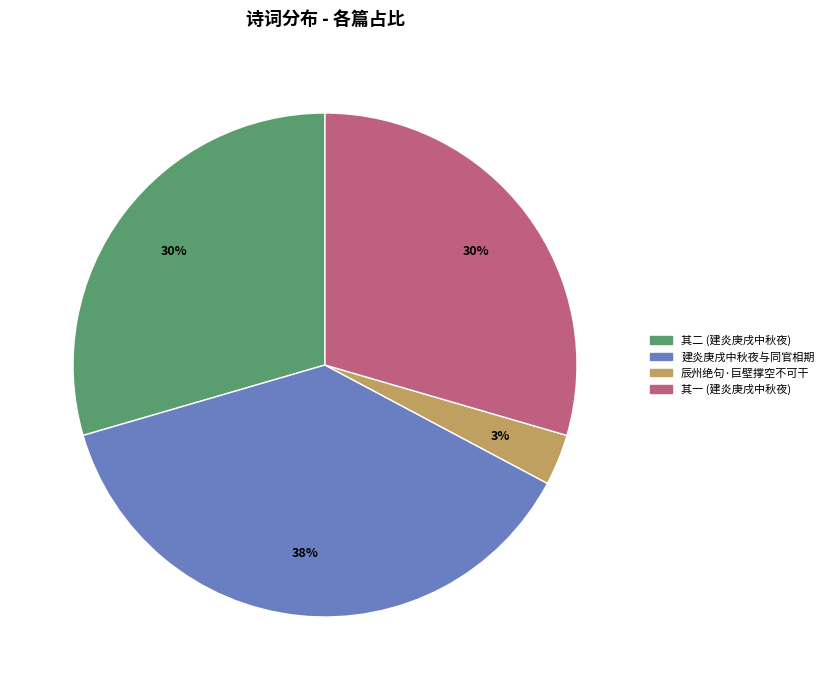

Is there any slice that represents more than half of the pie?

No